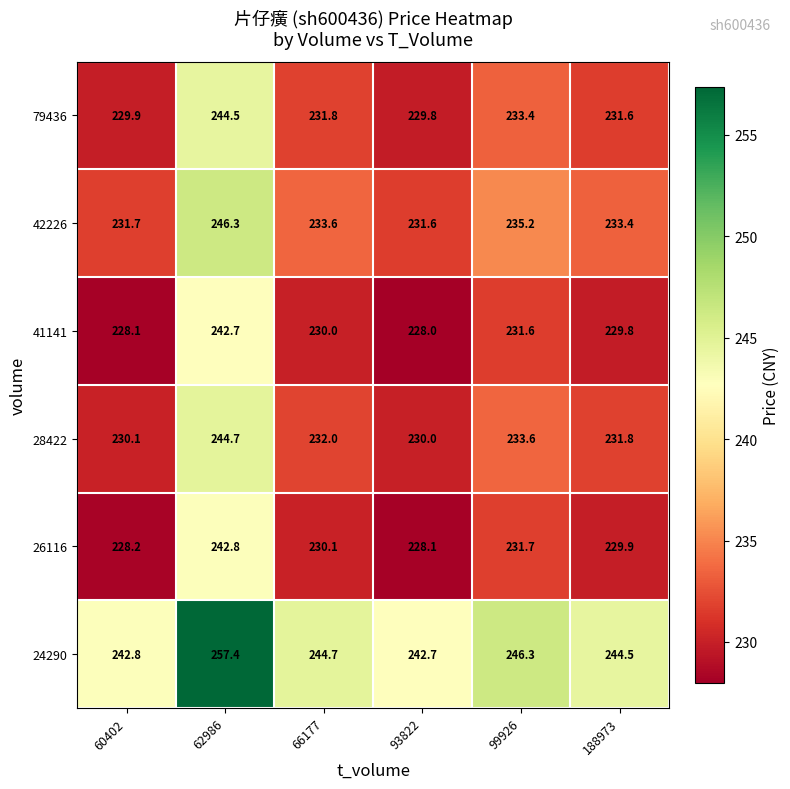

Which series has the largest total across all categories?

24290